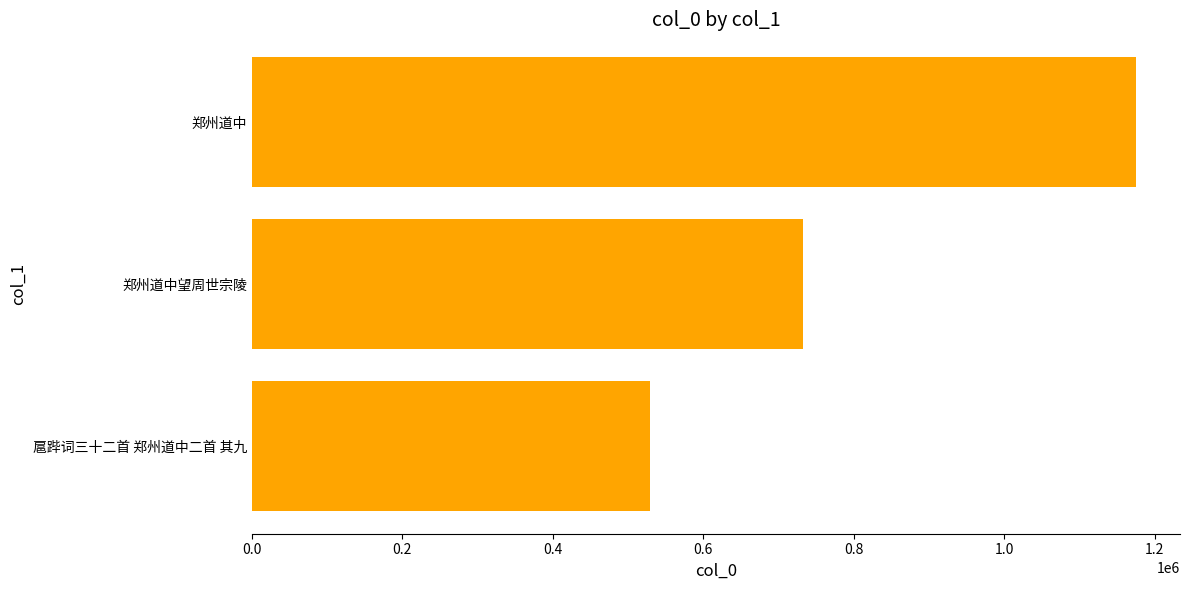

Reading bottom to top, transcribe all the data shown in this chart.

529741	731923	1174590